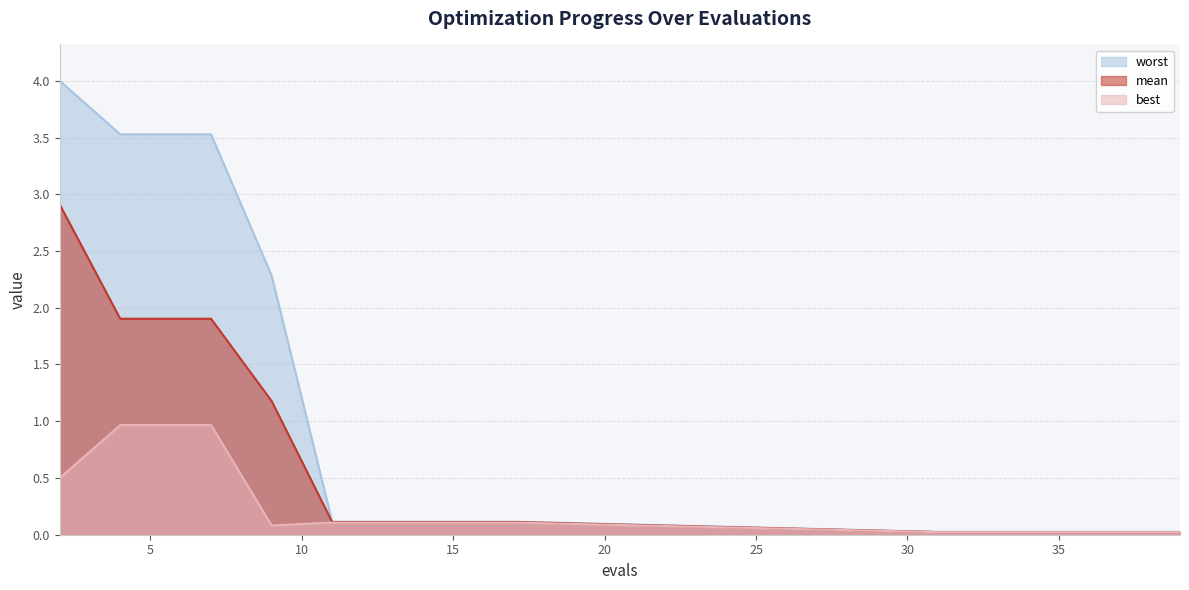

Where is worst nearest to the value 2?

9